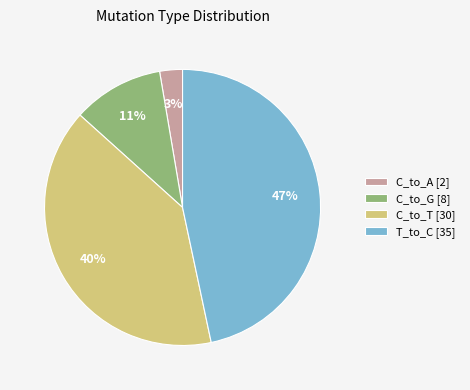

What percentage is the C_to_A [2] slice, to the nearest percent?

3%